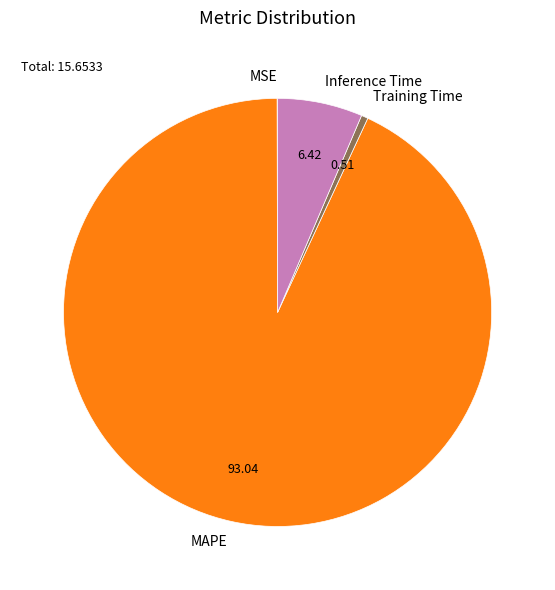

Which category has the biggest portion of the pie?

MAPE